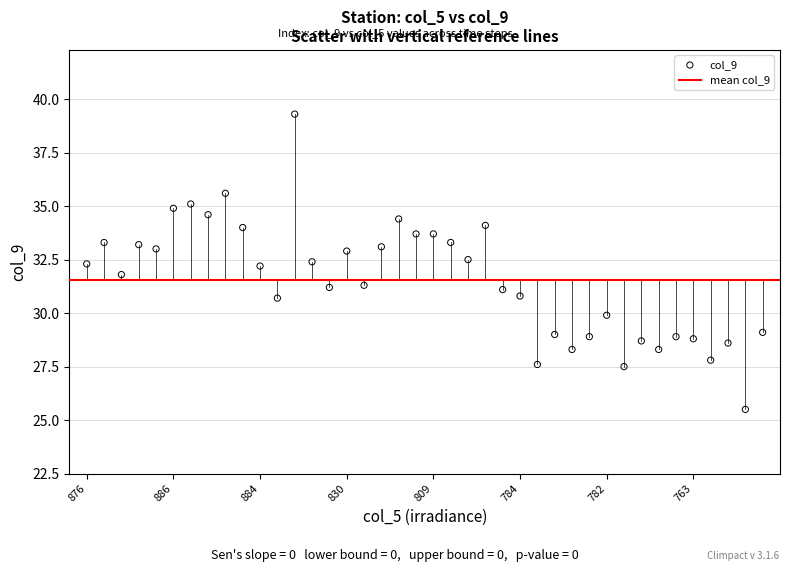

What is the range of Y values (max minus min)?

13.8